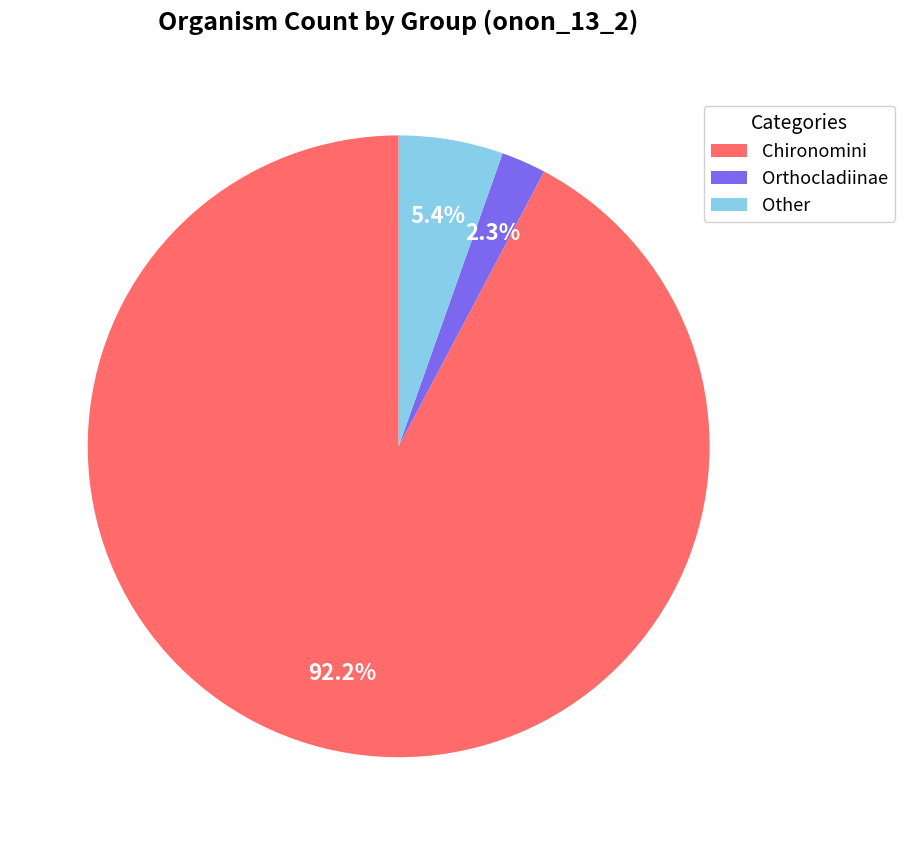

How many segments does this pie chart have?

3